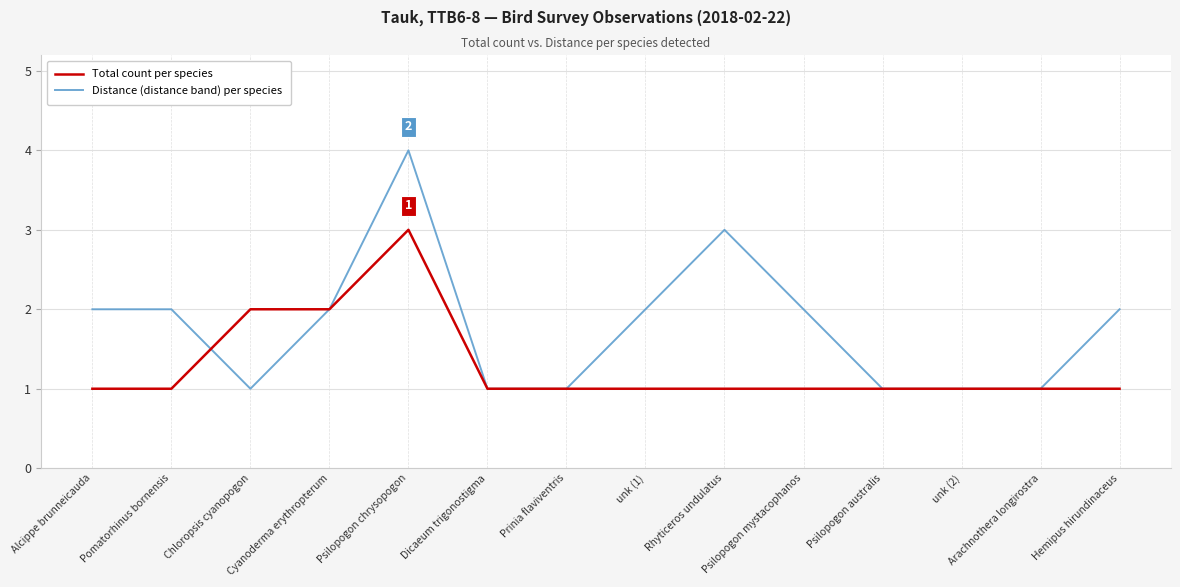

True or false: Total count per species and Distance (distance band) per species cross at least once.

True